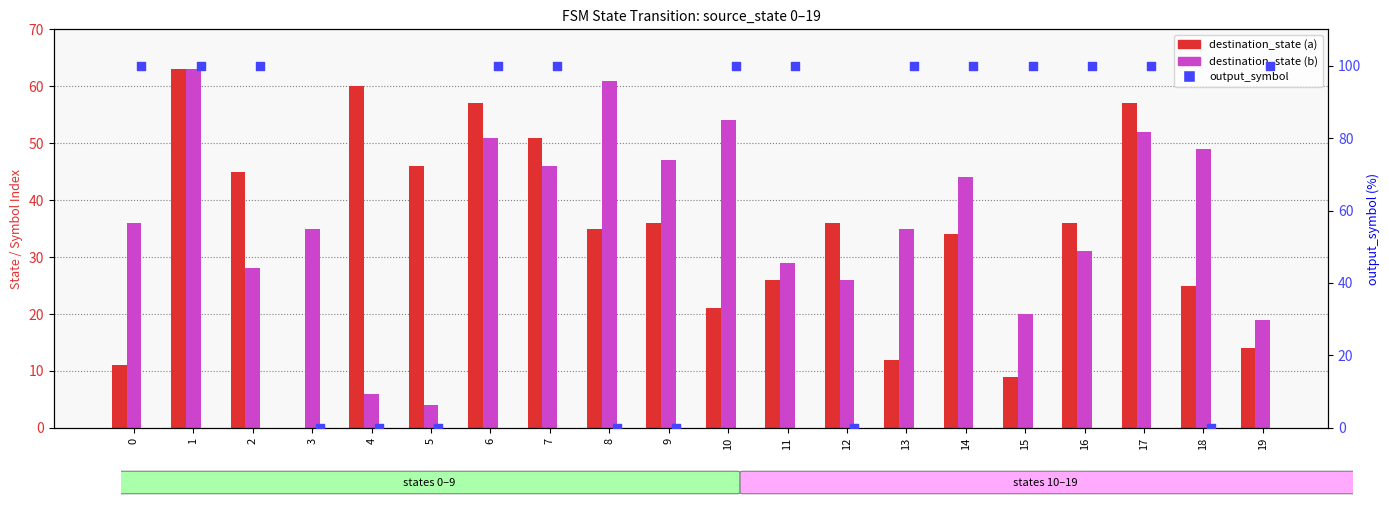

What is the total value across all series at 9?

83